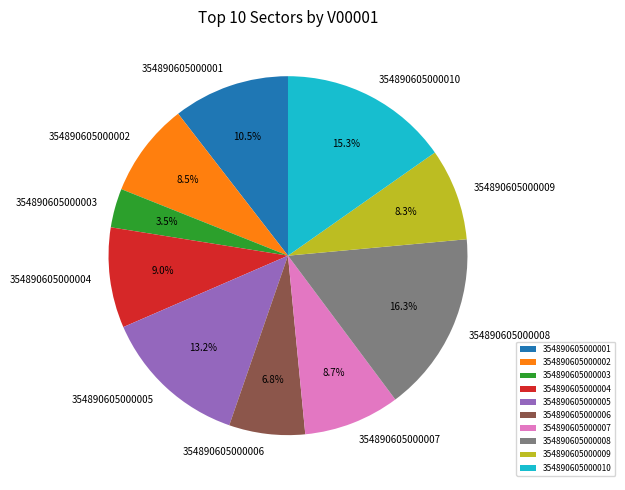

Which slice is the largest?

354890605000008